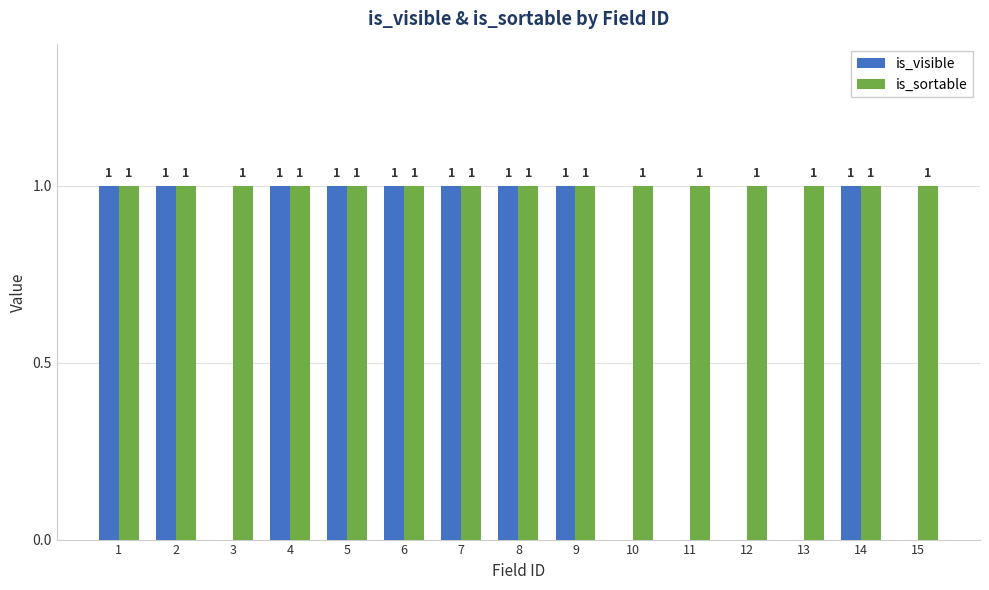

Count the is_visible values in the range 0 to 1.

15